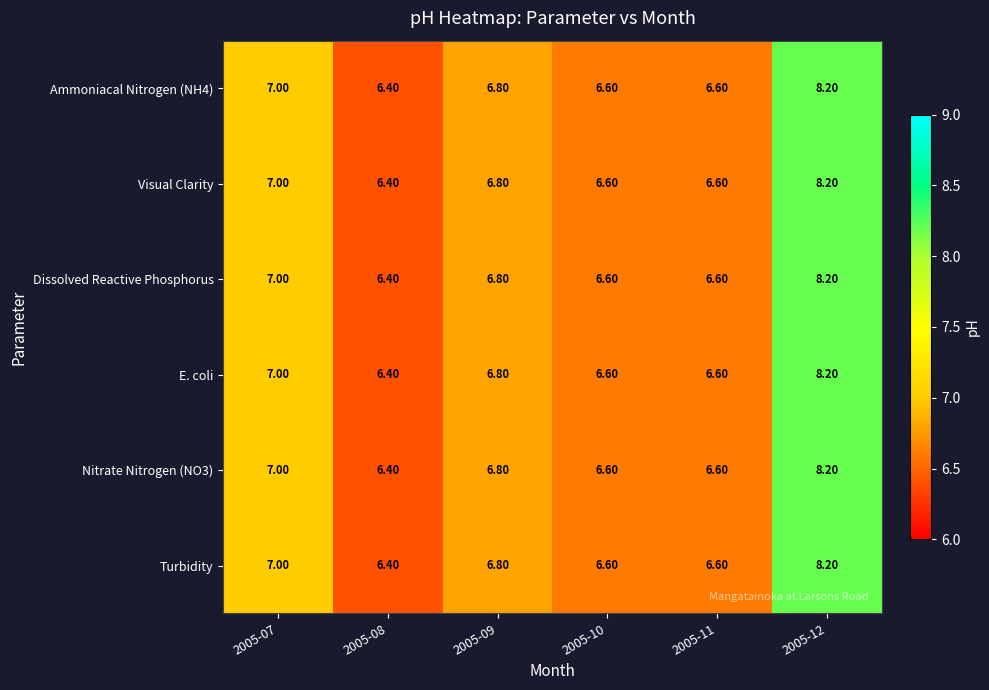

What is the average value of the Visual Clarity series?

6.9